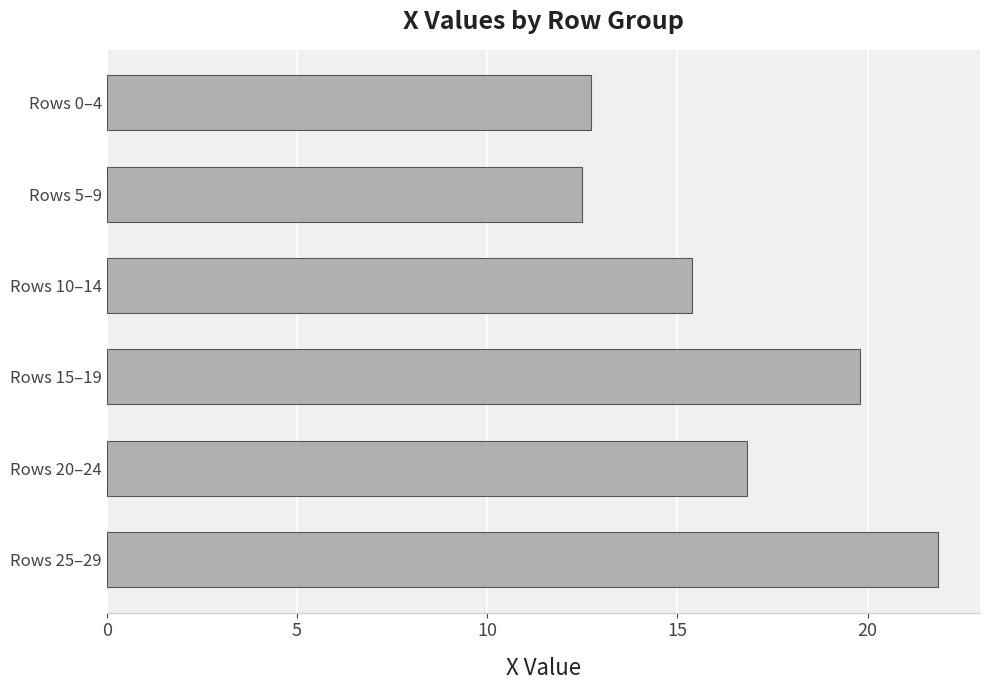

Which category has the lowest value across all series?

Rows 5–9